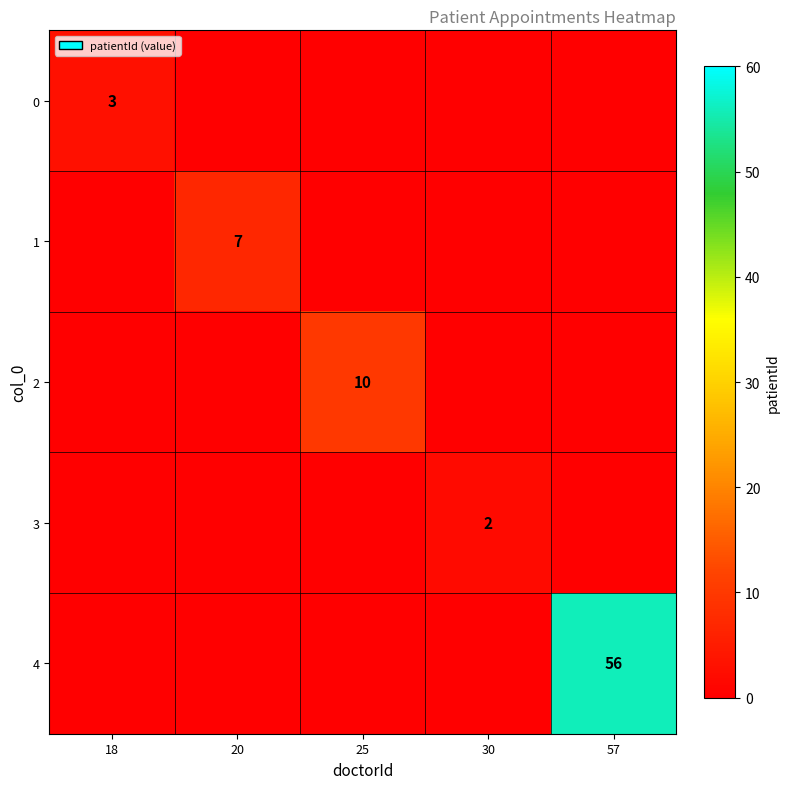

At which category is the sum across all series the highest?

57